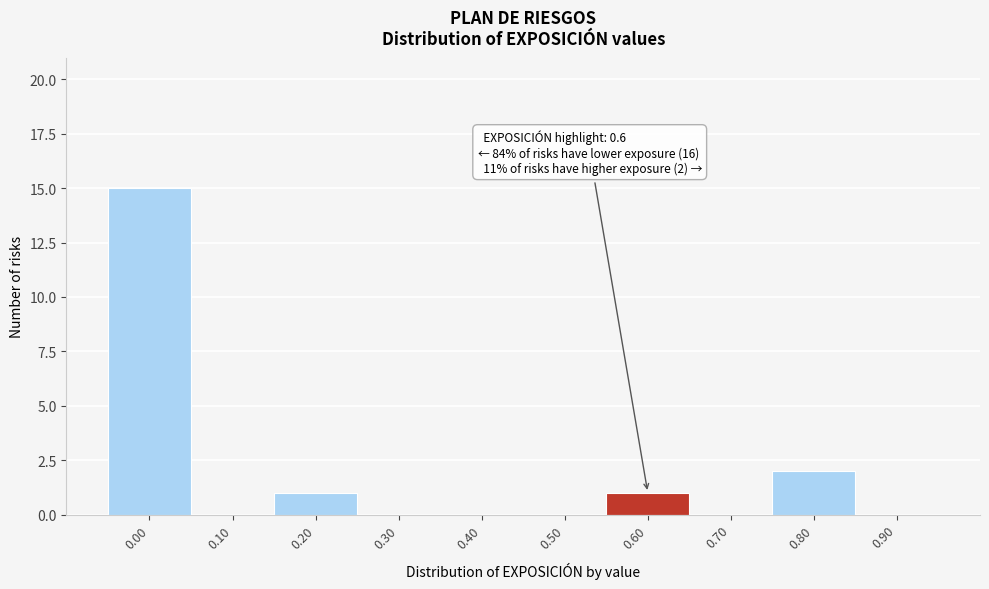

Reading right to left, list all the values displayed in this chart.

0.90=0	0.80=2	0.70=0	0.60=1	0.50=0	0.40=0	0.30=0	0.20=1	0.10=0	0.00=15